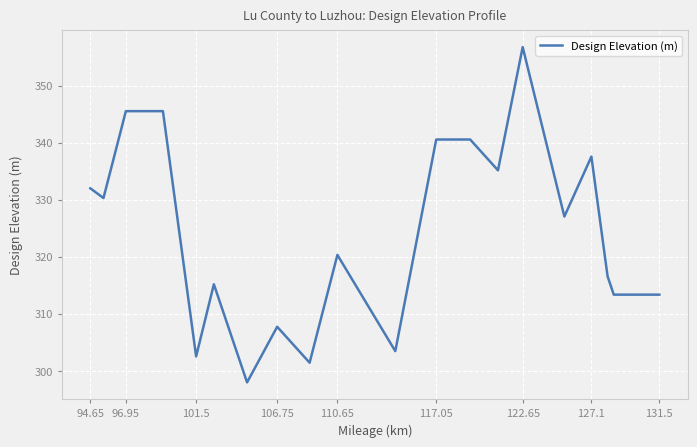

What is the minimum value shown in the chart?

298.0